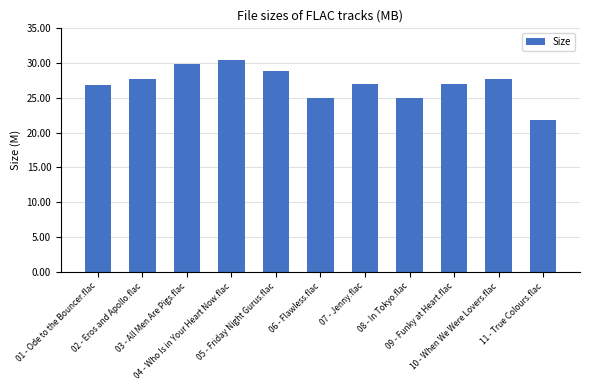

What is the greatest value displayed?

30.4